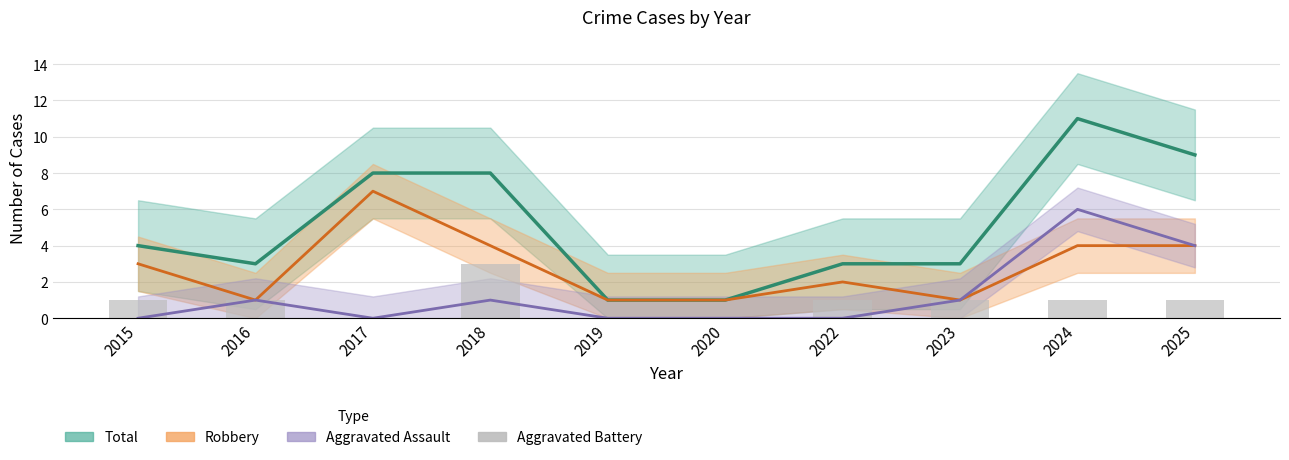

Is it true that Total equals 11 at 2024?

True